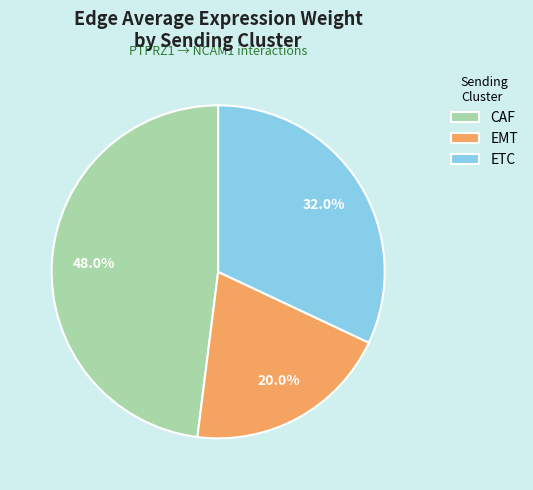

To the nearest percent, what percentage of the pie is ETC?

32%